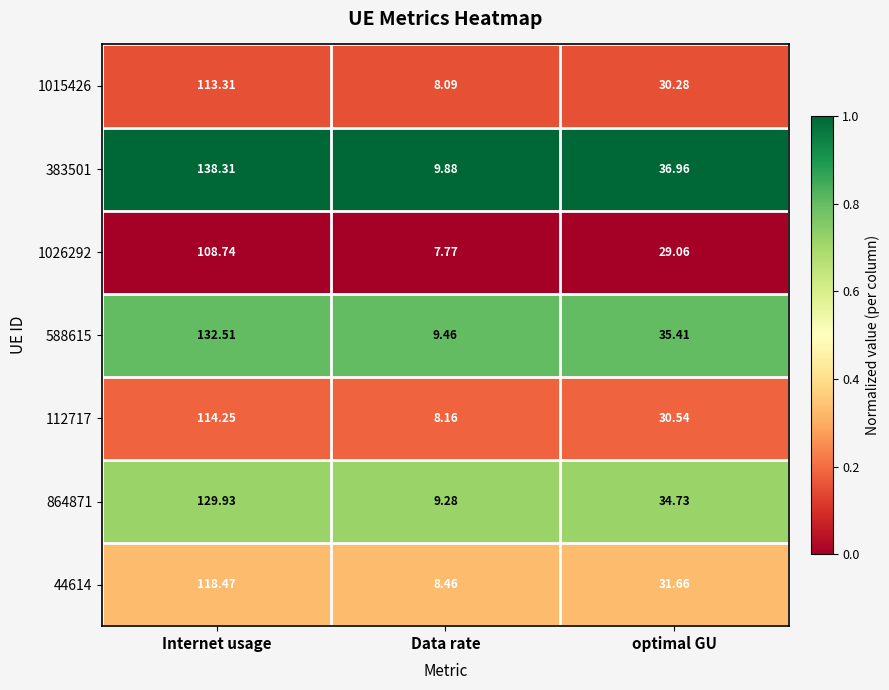

At which category is the sum across all series the highest?

Internet usage